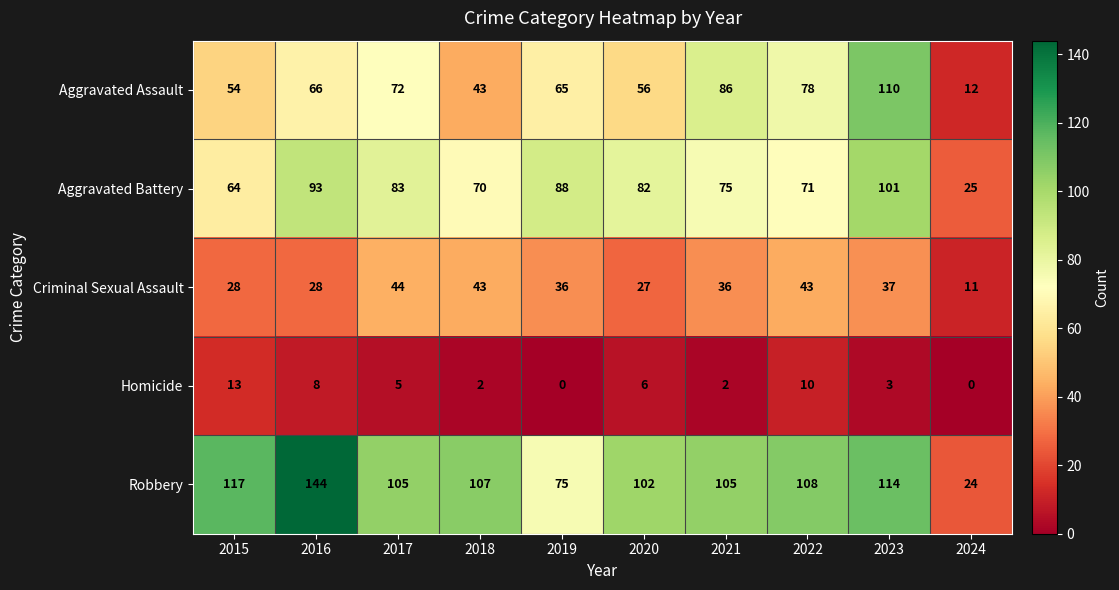

What is the total value across all series at 2021?

304